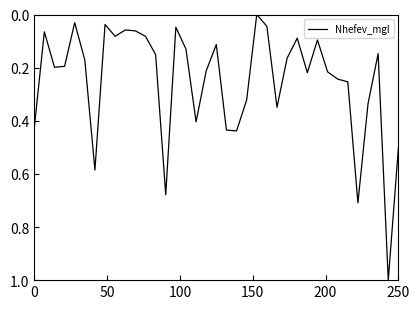

Count the number of values greater than 0.

36